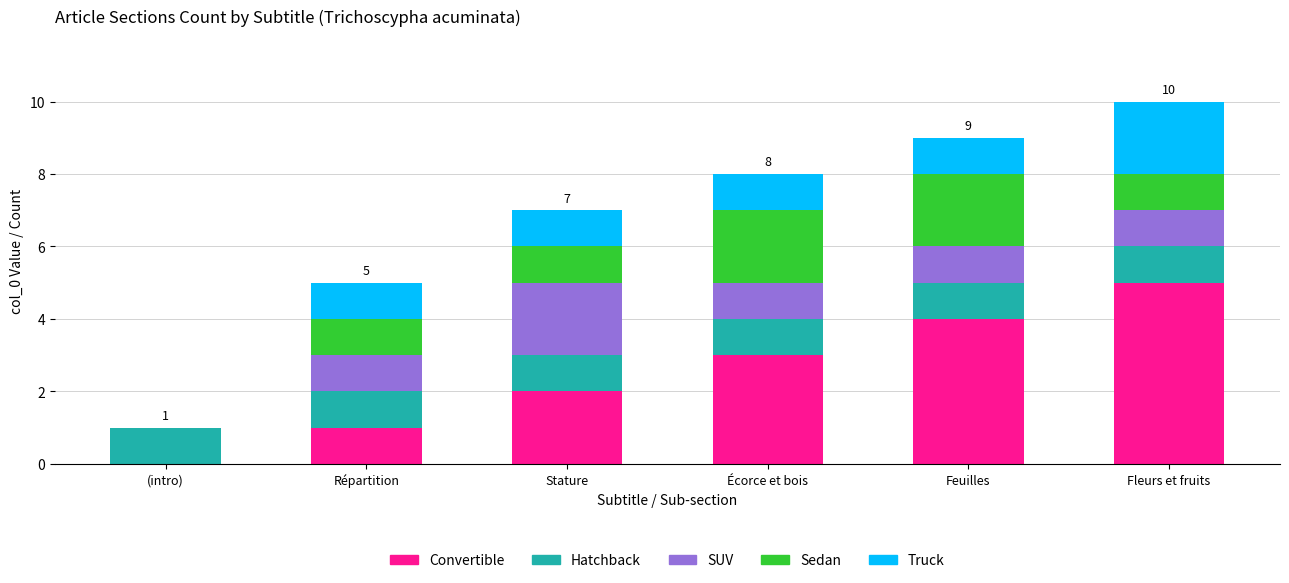

Are the bars grouped side by side (vs. stacked)?

No